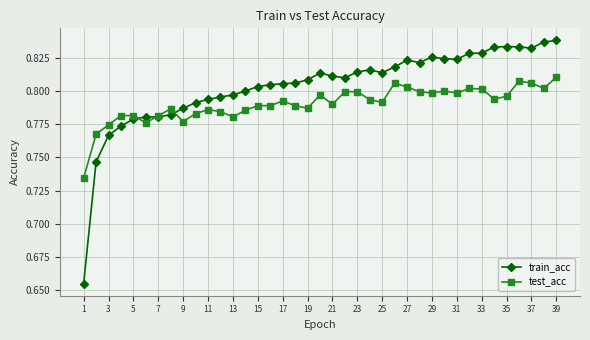

Which series has the largest total across all categories?

train_acc